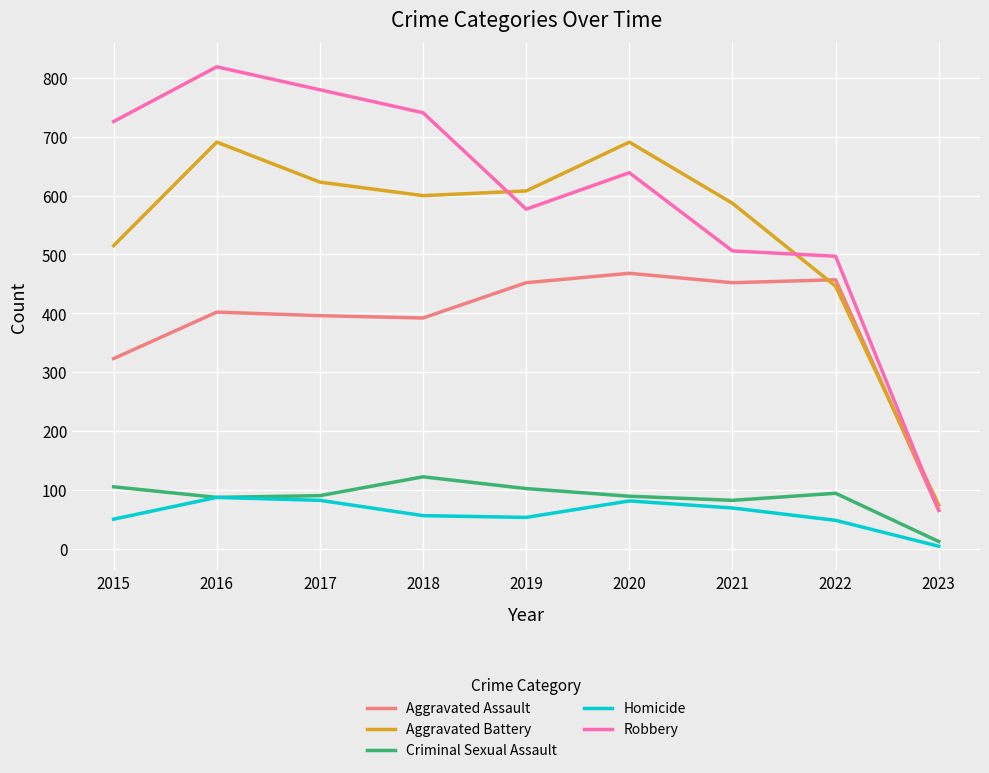

What is the difference between the maximum and minimum values in the Criminal Sexual Assault series?

110